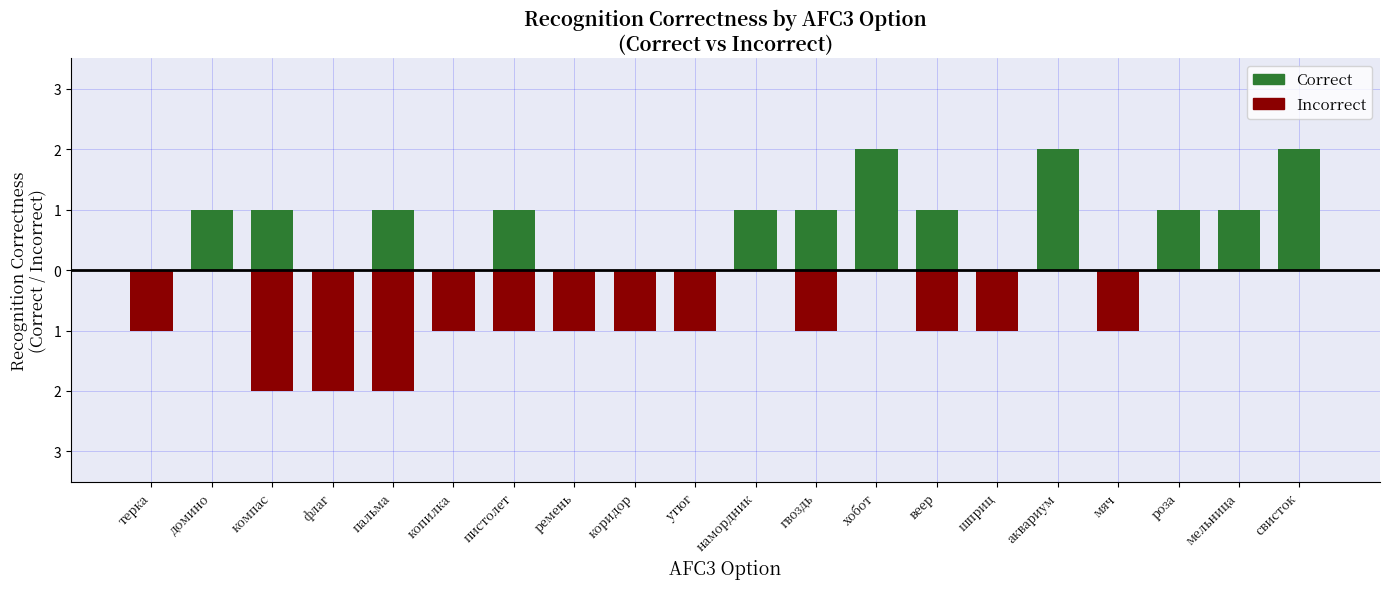

Where is Correct nearest to the value 1?

домино